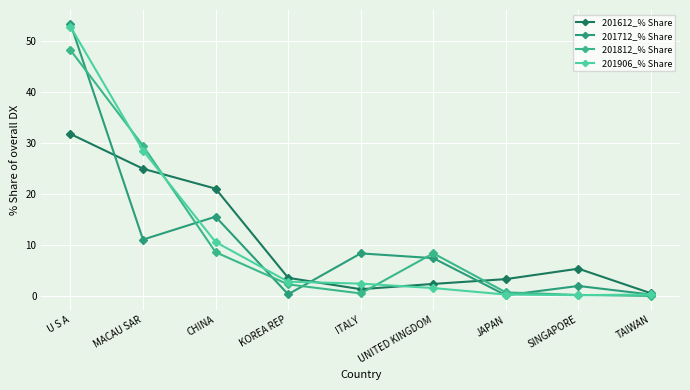

The value of 201612_% Share at KOREA REP is 2.3. True or false?

False